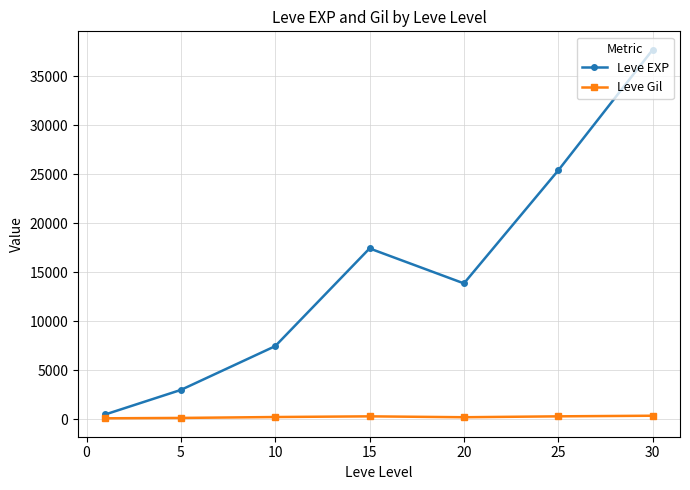

How many interior local valleys does the Leve EXP series have?

1